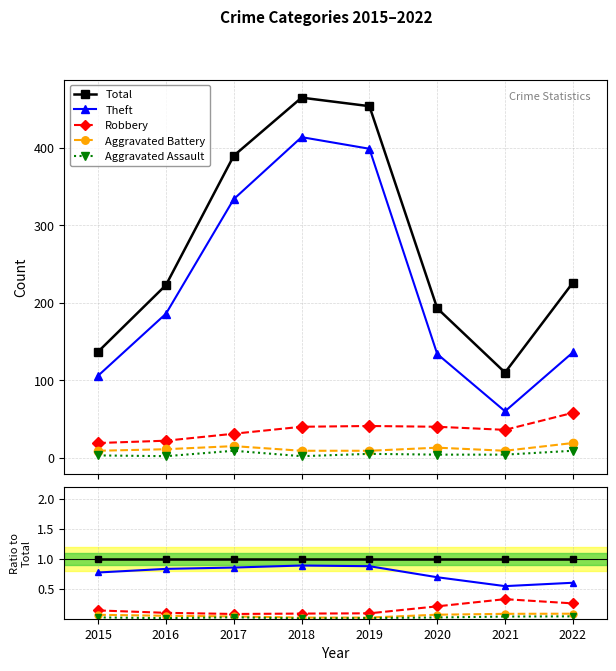

How many interior local peaks does the Aggravated Assault series have?

1